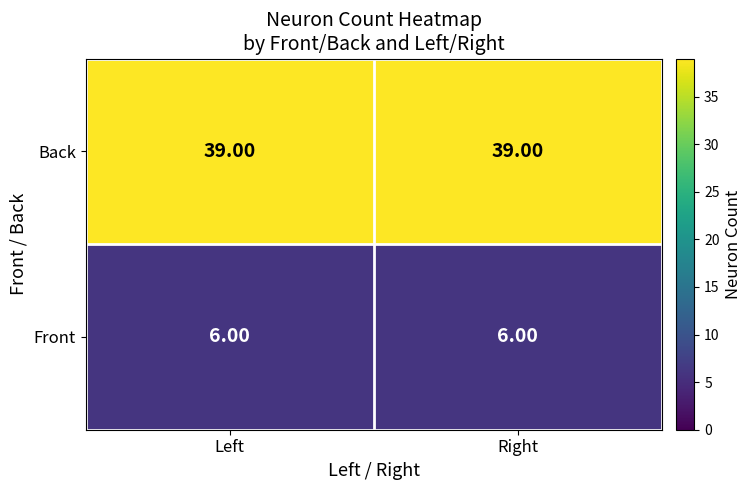

List the series in order of their overall mean, lowest first.

Front, Back